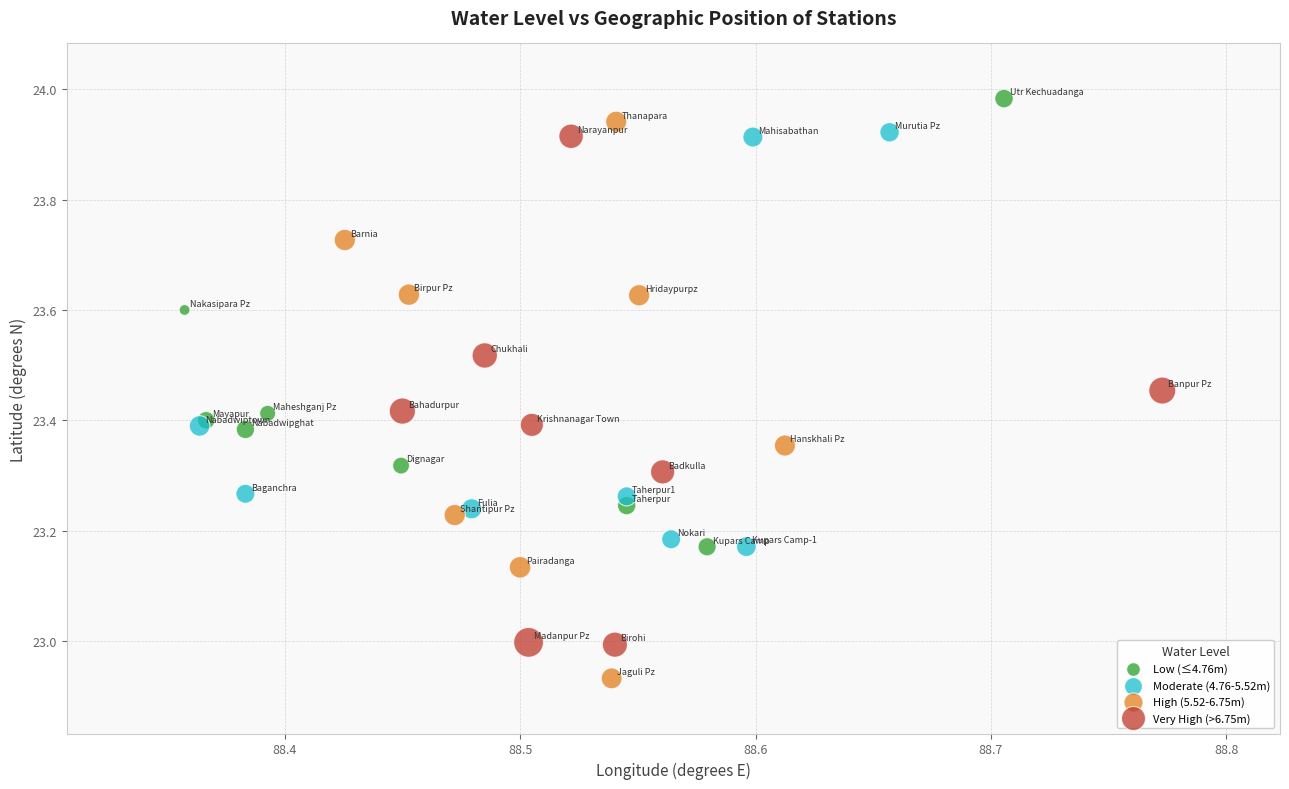

Which series has the widest spread of Y values?

High (5.52-6.75m)